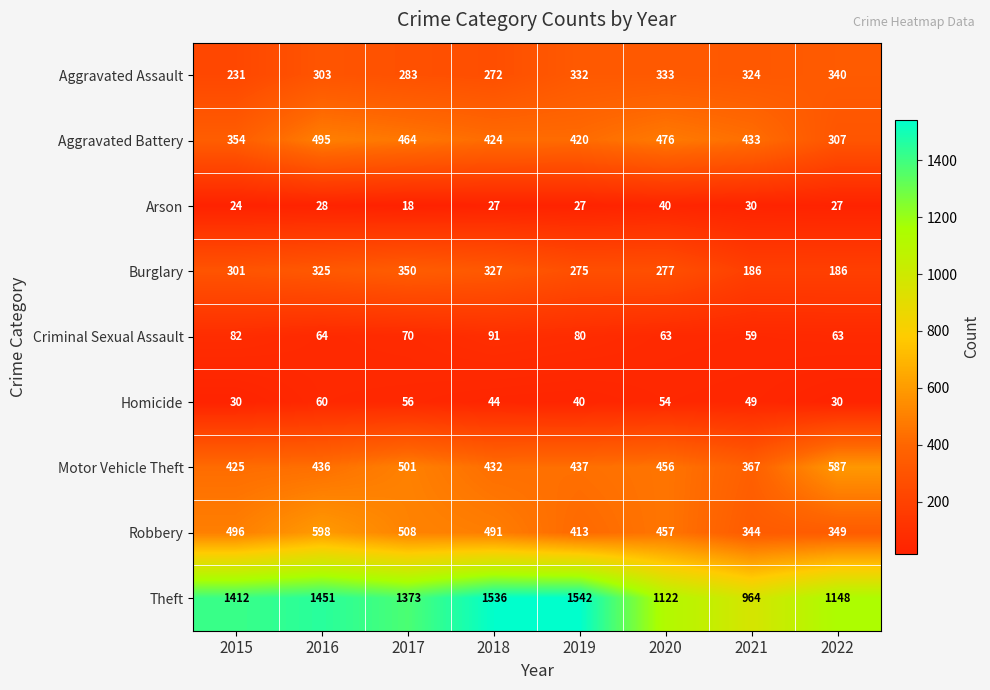

Rank the series by their maximum value, from highest to lowest.

Theft, Robbery, Motor Vehicle Theft, Aggravated Battery, Burglary, Aggravated Assault, Criminal Sexual Assault, Homicide, Arson